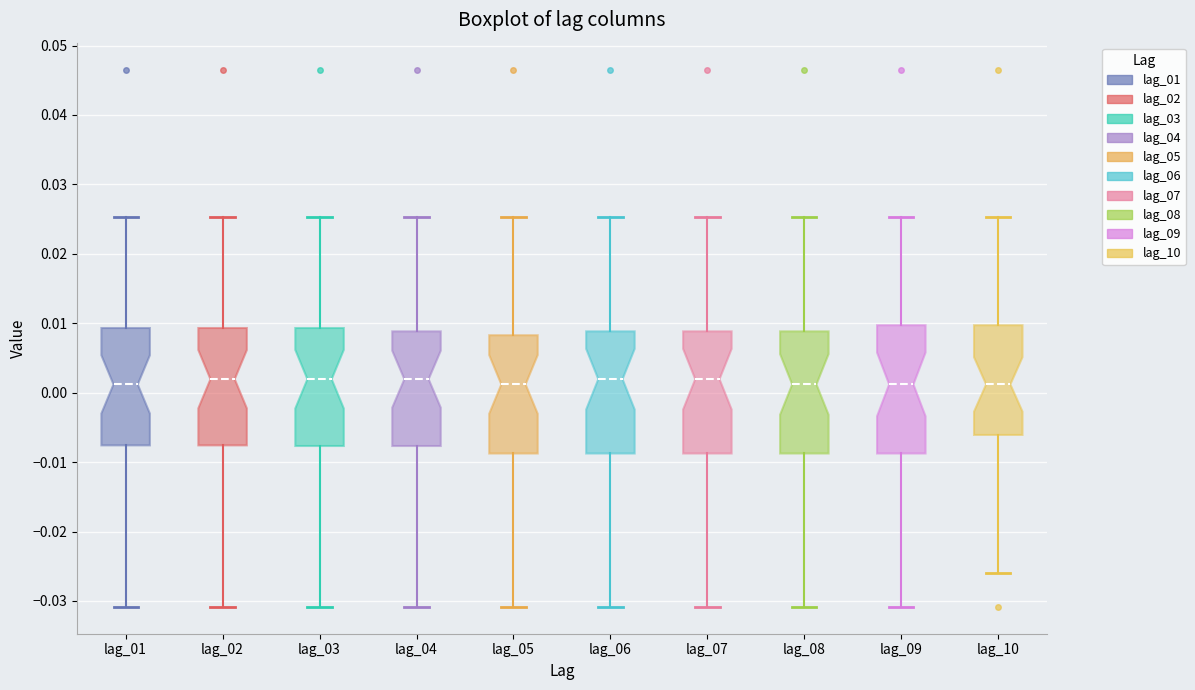

Where is the upper edge of the box for lag_03 on the y-axis? The values are not printed on the chart, so give them approximately, as read against the axis.

0.009